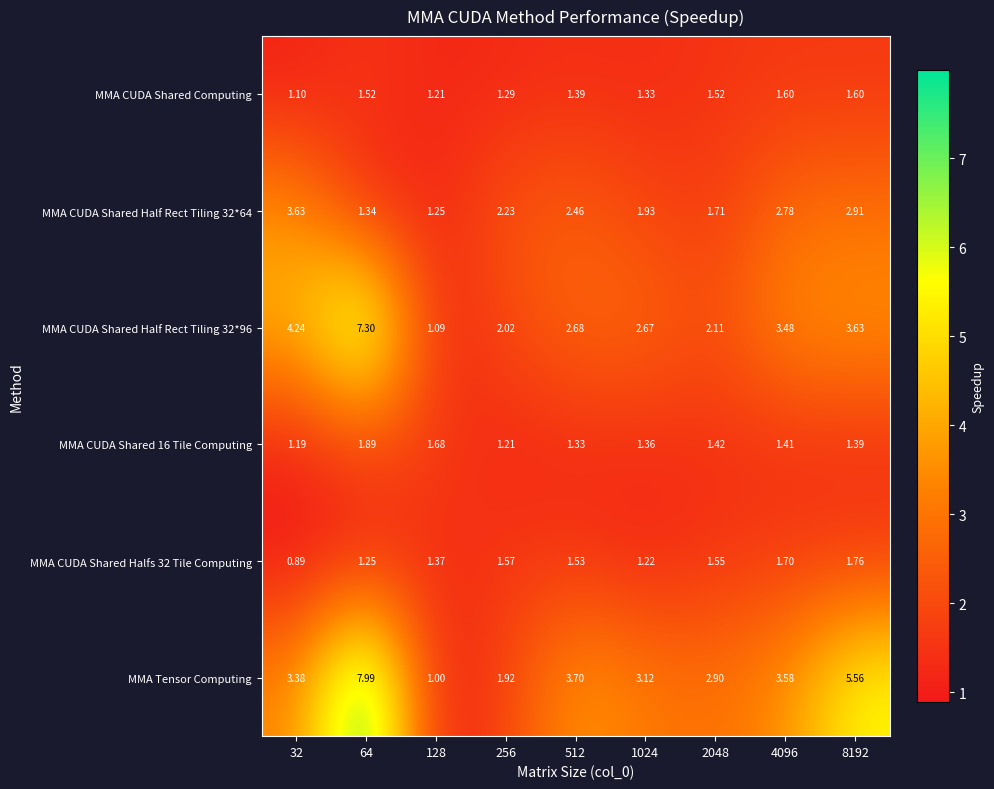

Which series has the widest spread of values?

MMA Tensor Computing